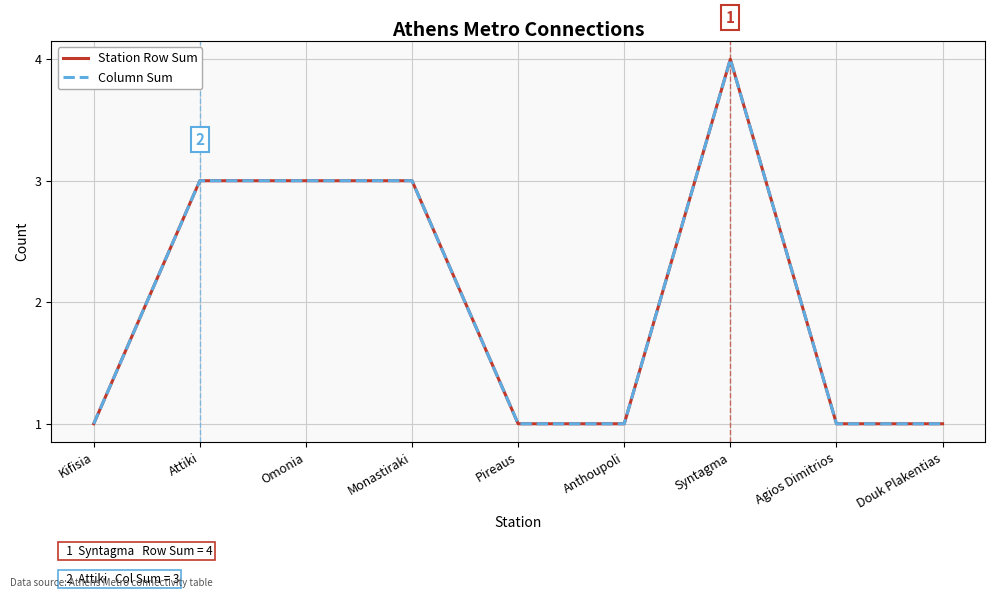

Does the chart display data point markers on the line(s)?

No